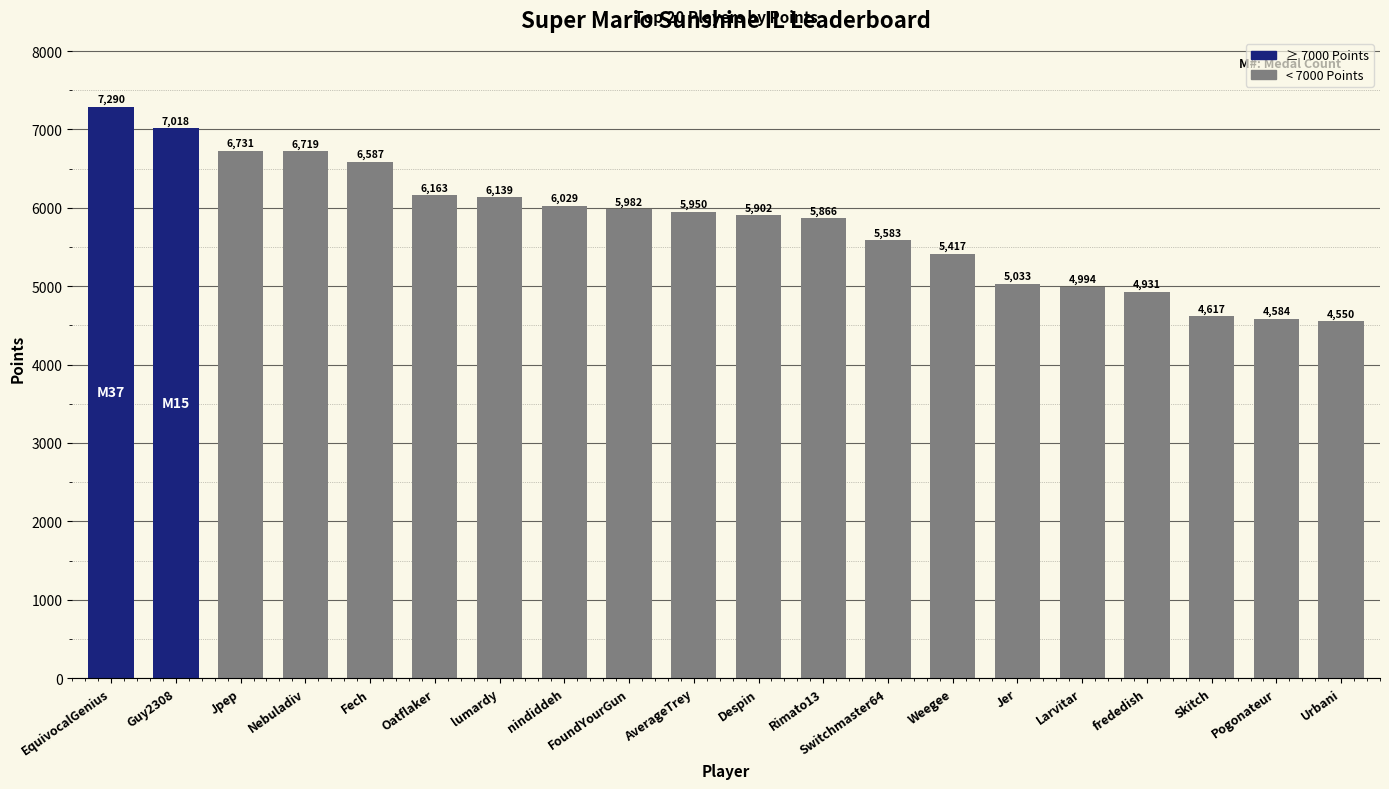

Which category has the highest value across all series?

EquivocalGenius